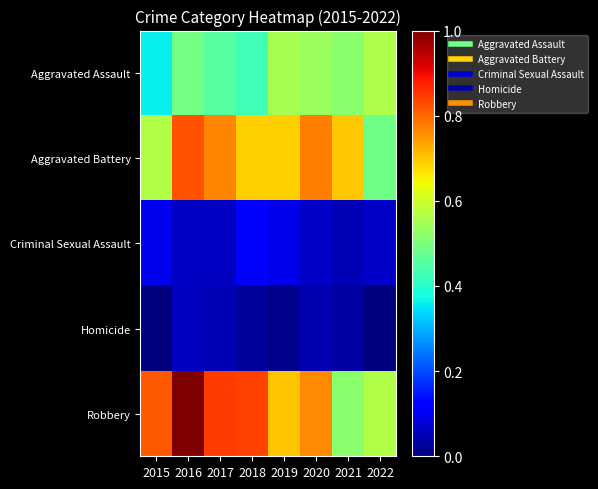

Which category has the lowest value across all series?

2015